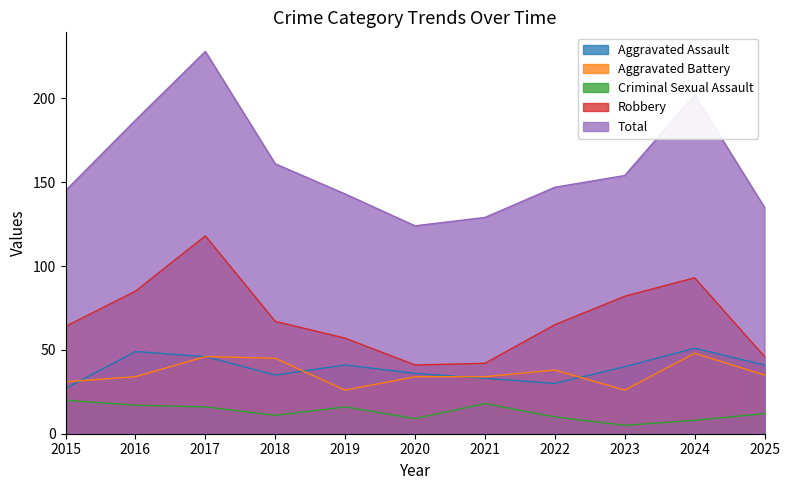

True or false: Aggravated Assault and Total intersect in this chart.

False